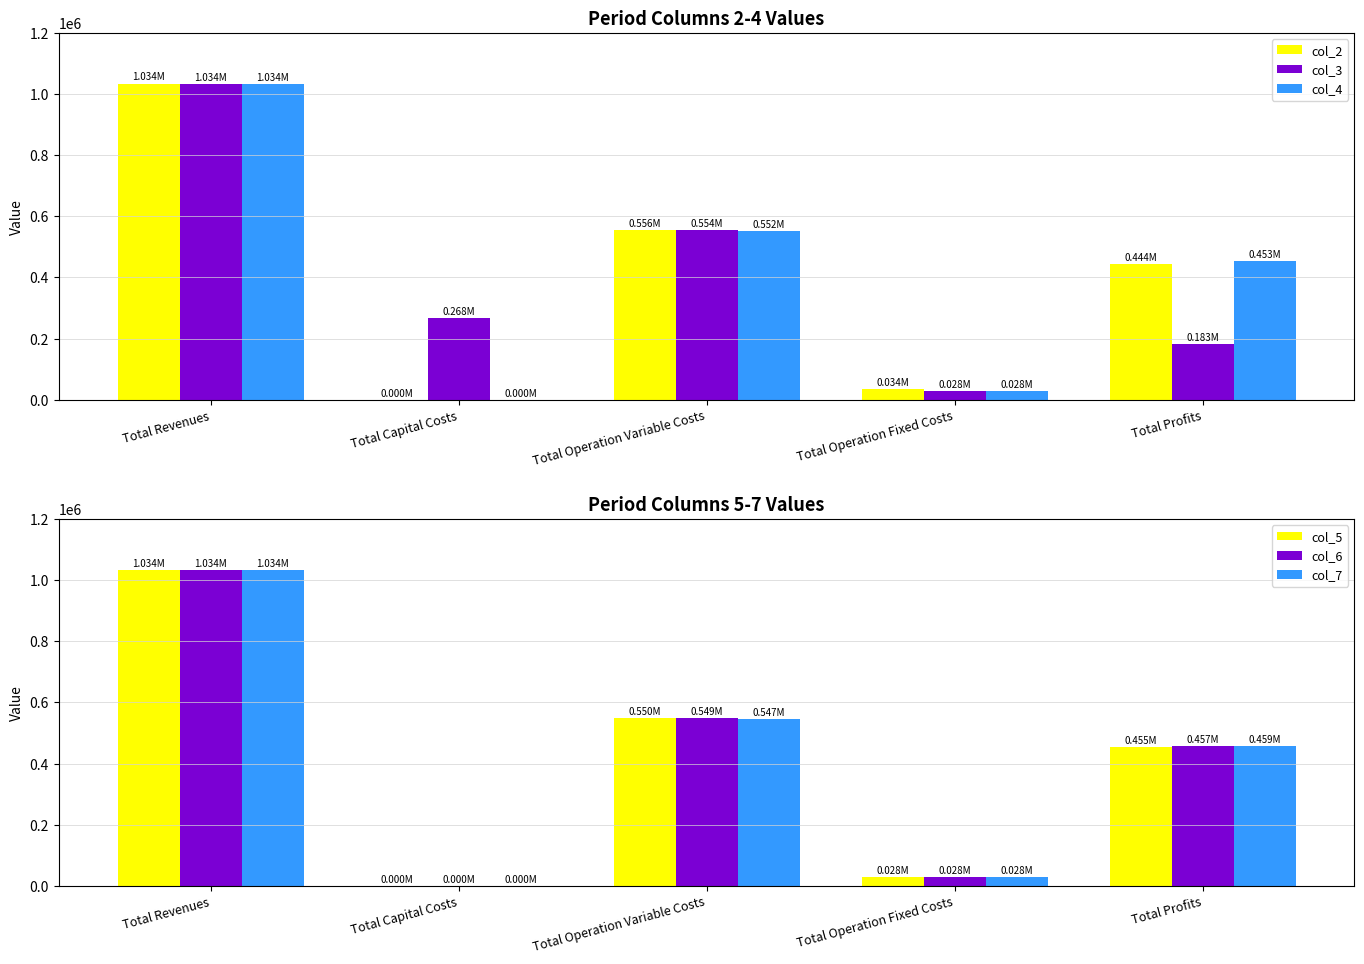

What is the value of the col_7 bar at the 5th from the left?

458691.7